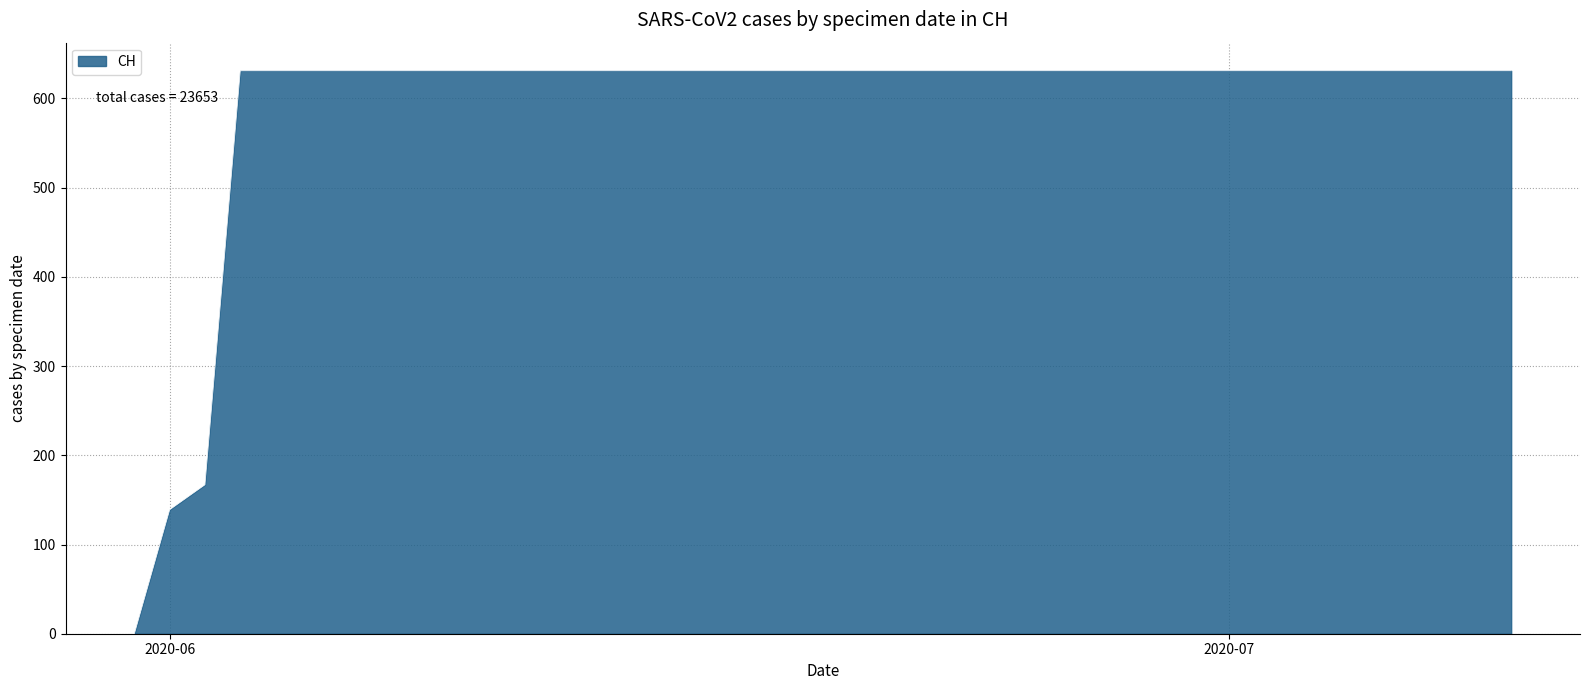

What is the maximum value shown in the chart?

631